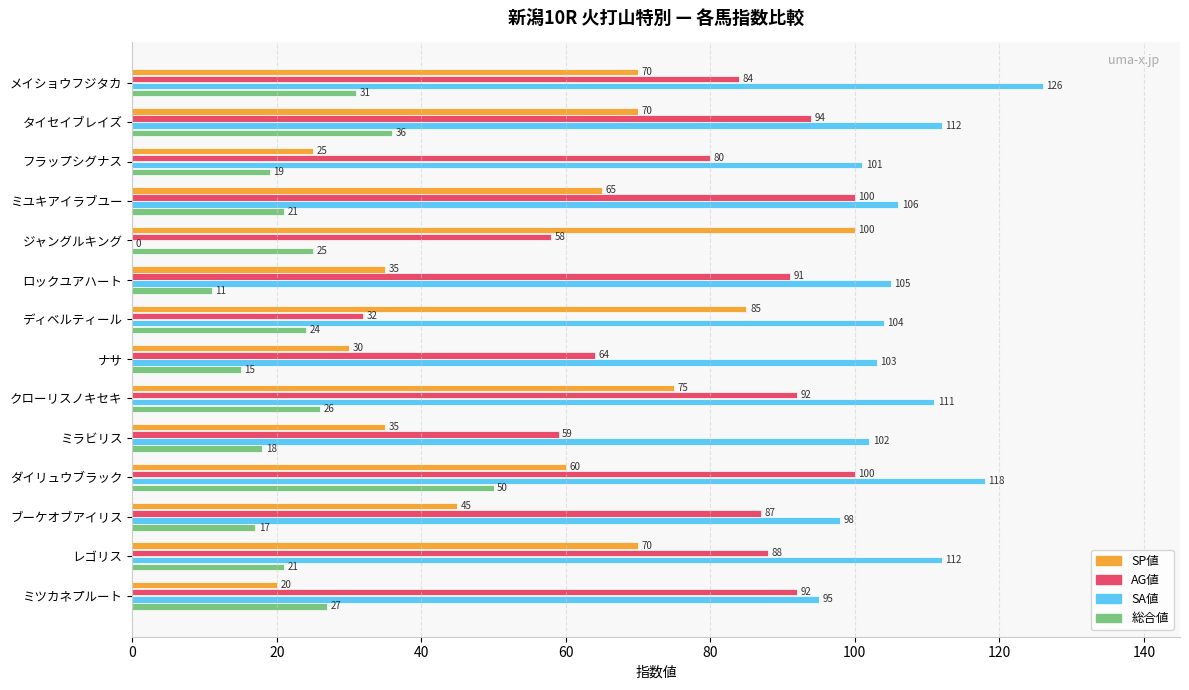

Which series has the largest range (max minus min)?

SA値